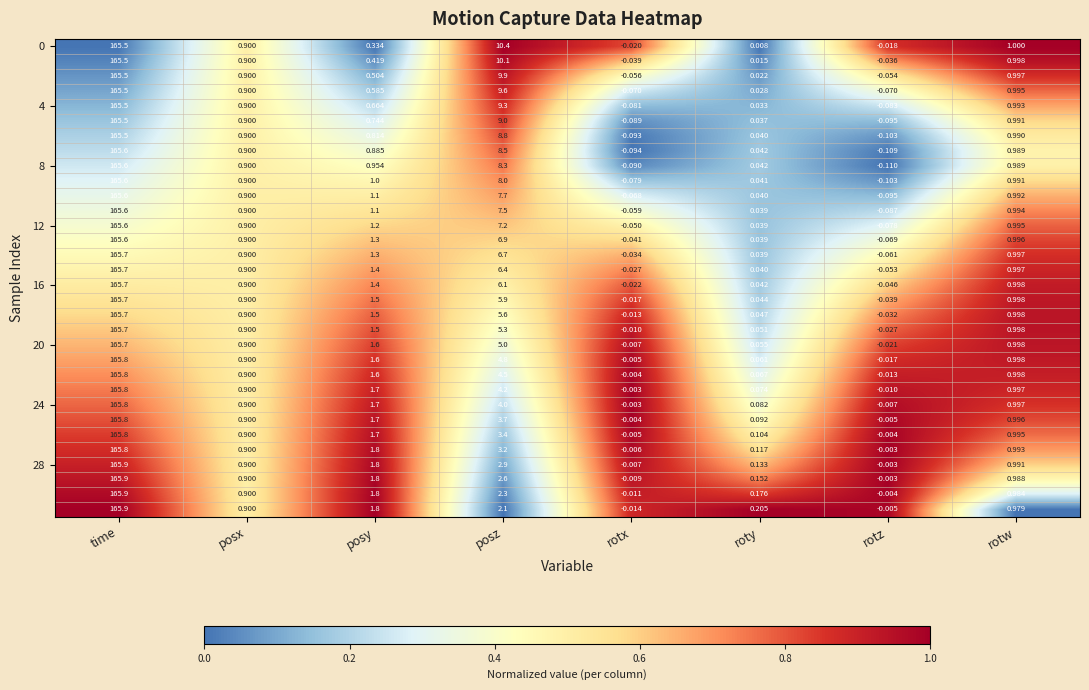

What is the total value across all series at rotz?

-1.5